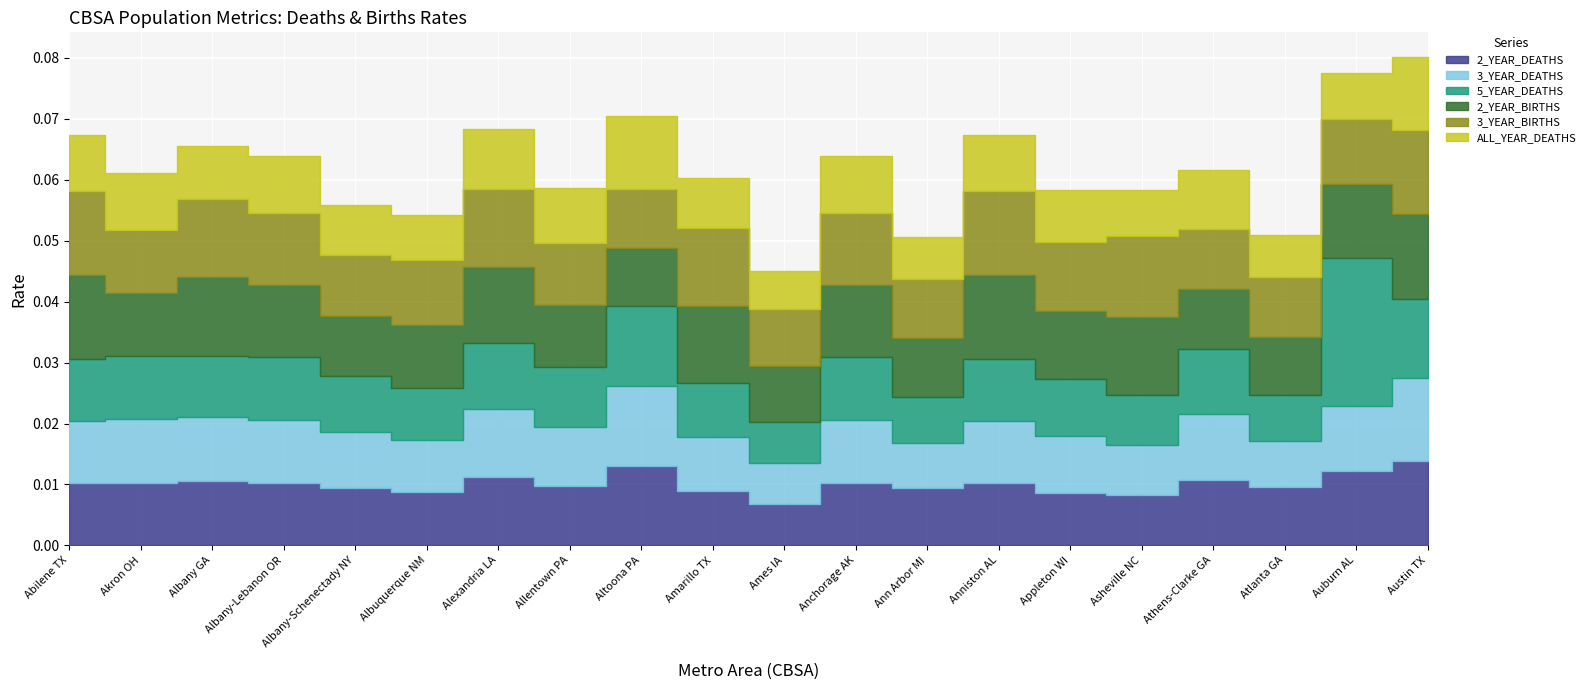

Between Athens-Clarke GA and Asheville NC, which is larger?

Athens-Clarke GA